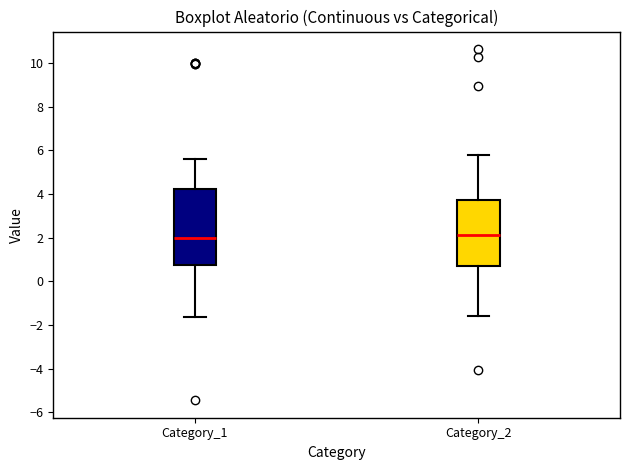

Where does the upper whisker of the box for Category_2 end on the y-axis? The values are not printed on the chart, so give them approximately, as read against the axis.

5.8